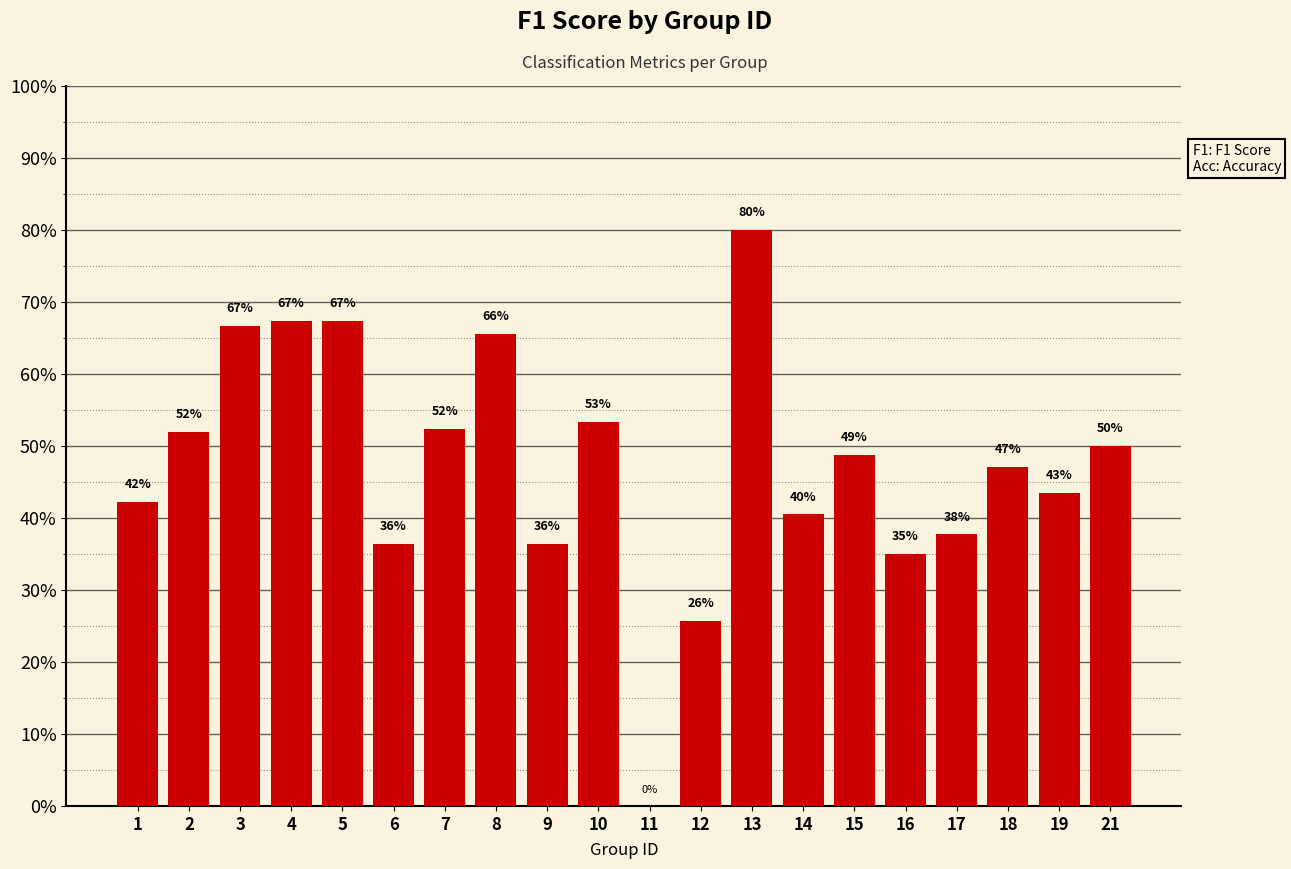

Reading left to right, extract all data points from this chart.

1=0.4	2=0.5	3=0.7	4=0.7	5=0.7	6=0.4	7=0.5	8=0.7	9=0.4	10=0.5	11=0.0	12=0.3	13=0.8	14=0.4	15=0.5	16=0.4	17=0.4	18=0.5	19=0.4	21=0.5